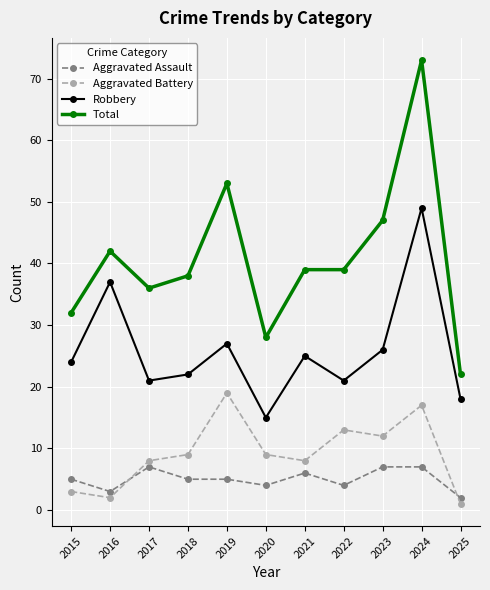

True or false: Total and Robbery cross at least once.

False